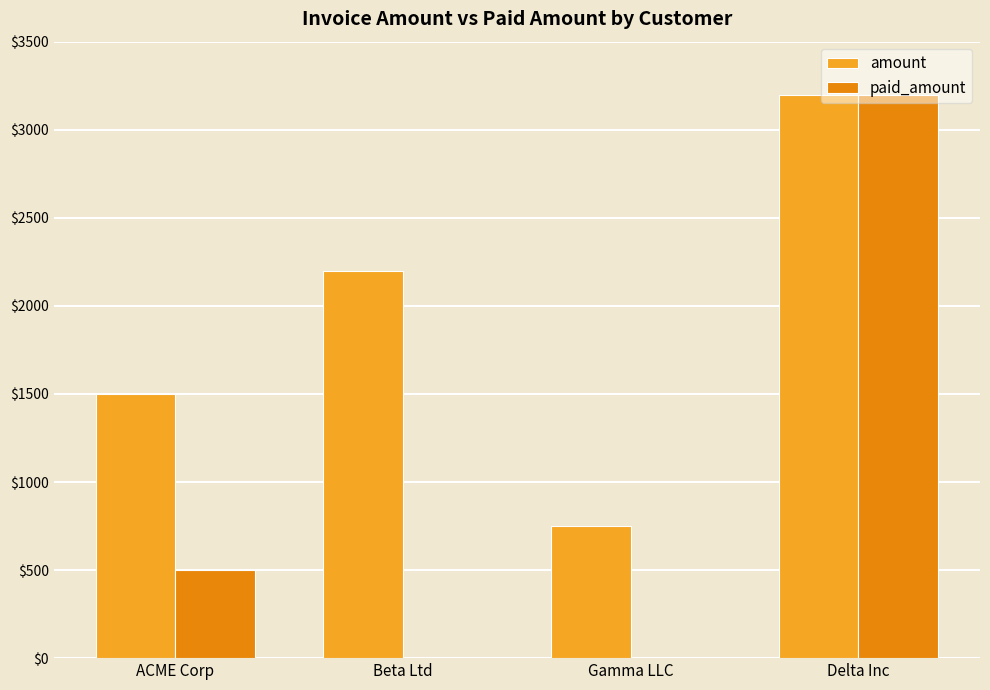

What is the sum of the paid_amount values at Delta Inc and Beta Ltd?

3200